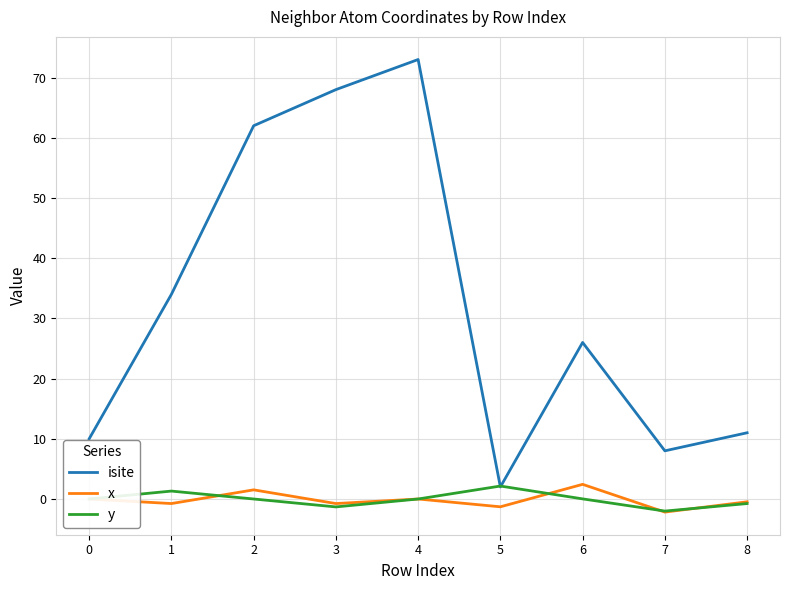

The y series shows 2.2 at 5. True or false?

True